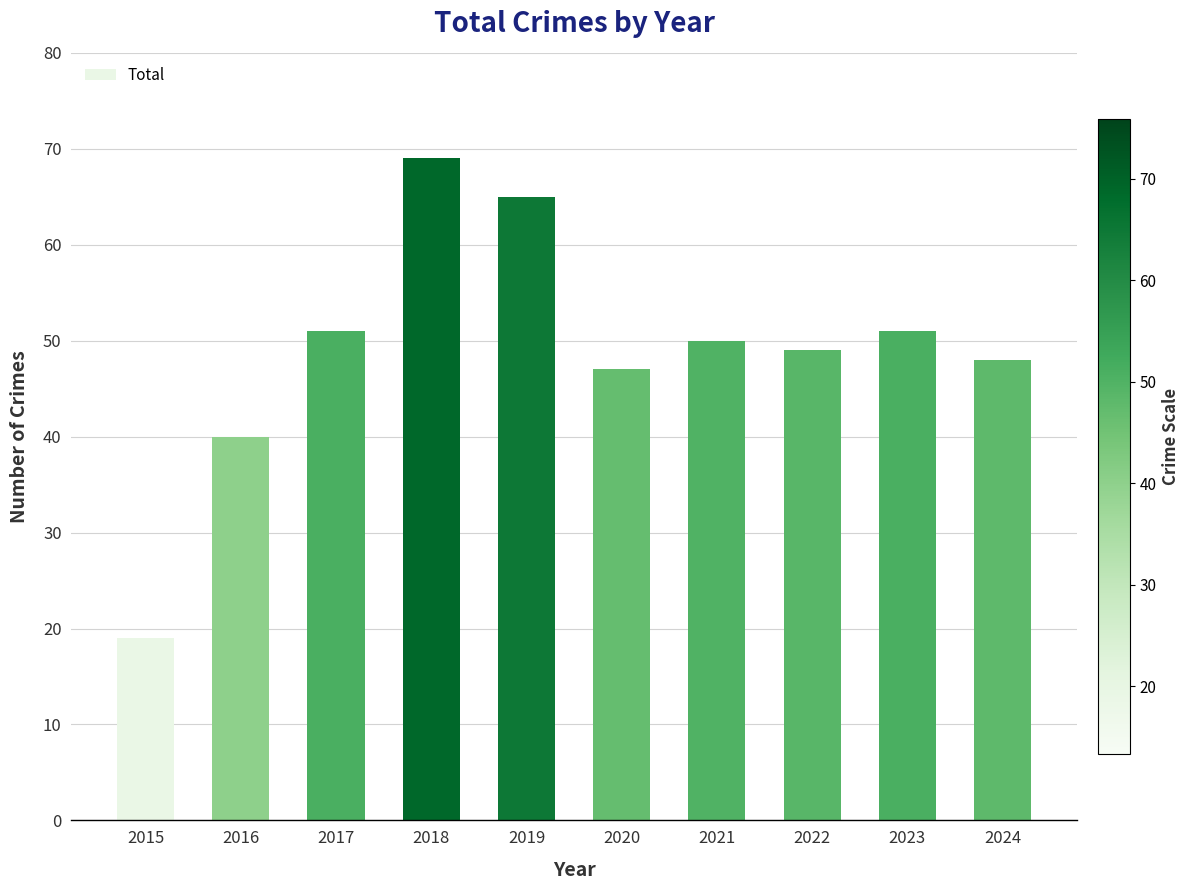

The value at 2016 is 22. True or false?

False